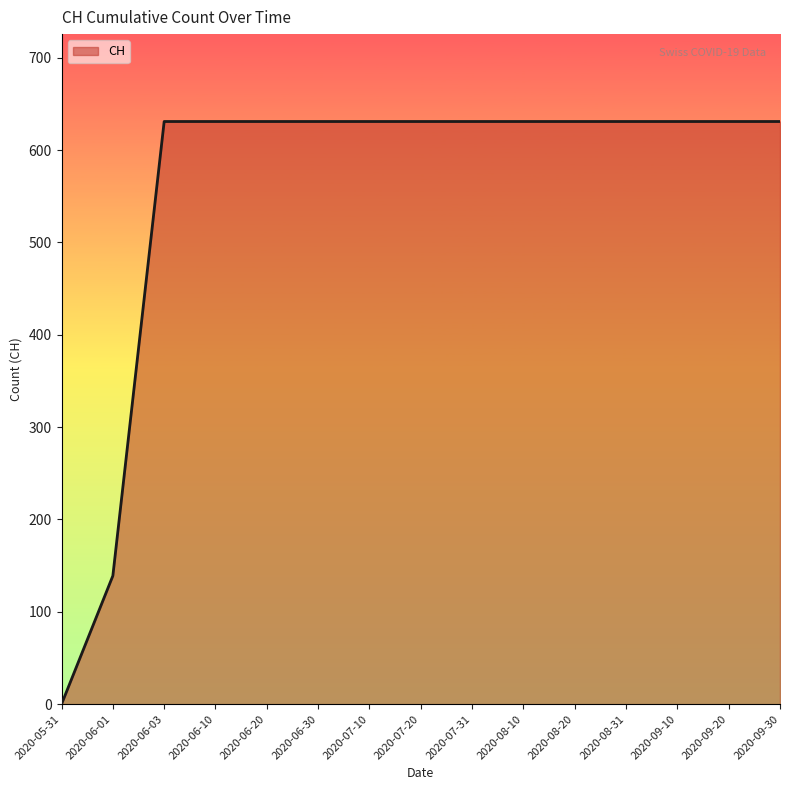

The value at 2020-06-03 is 631. True or false?

True